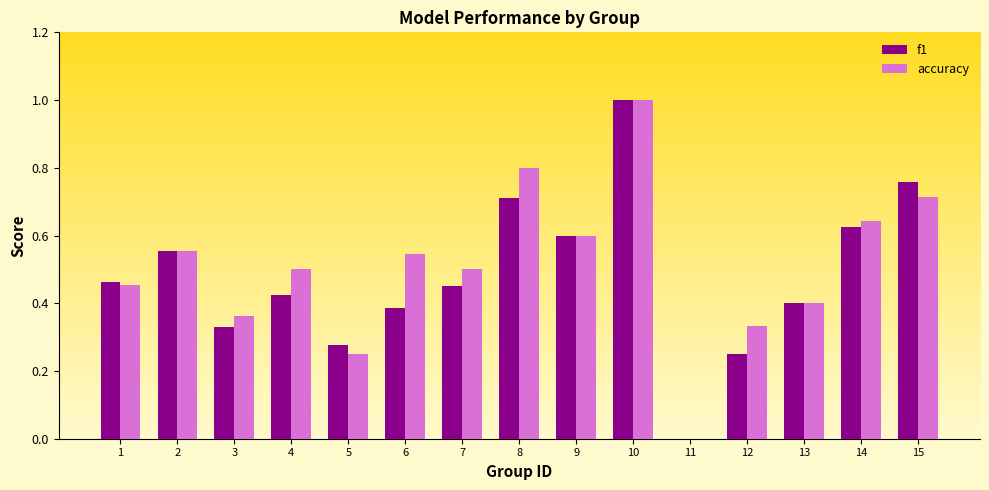

What is the maximum value for accuracy?

1.0